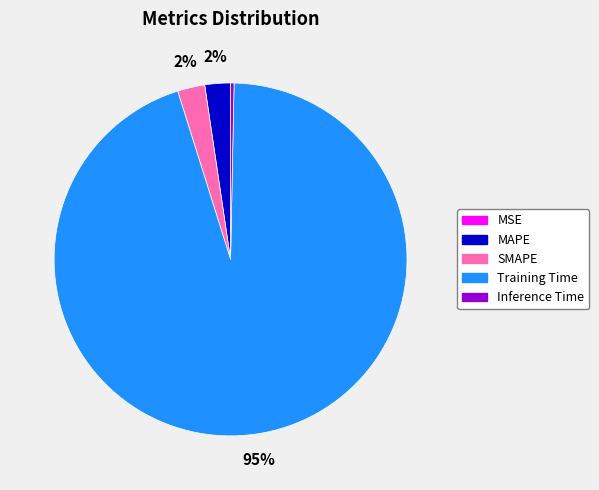

What is the majority slice?

Training Time